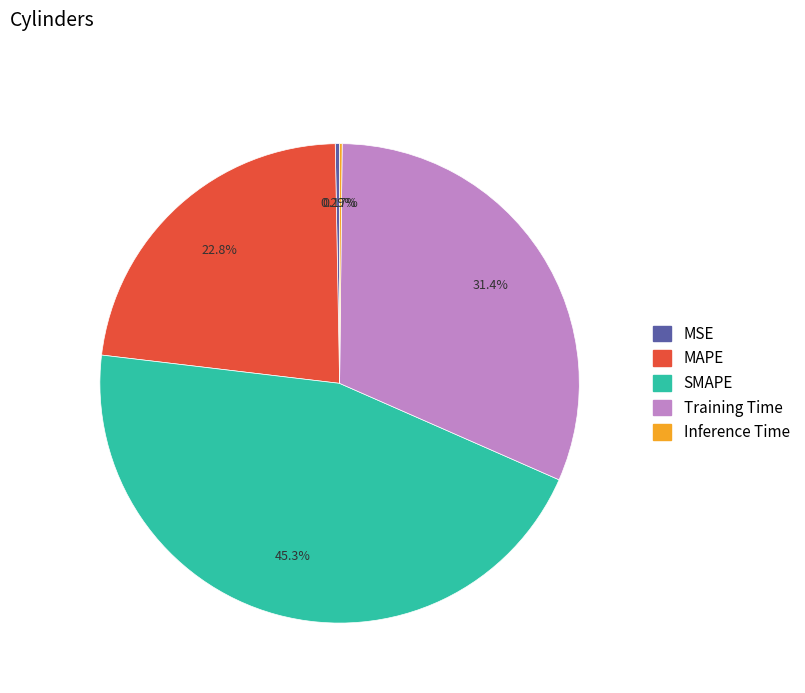

Do MSE and Training Time together represent more than half of the pie?

No